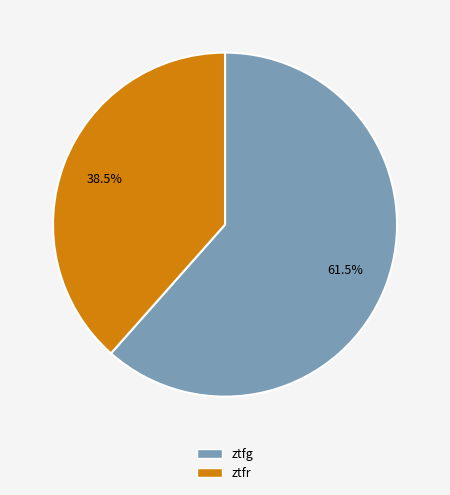

Is there a majority slice in this chart?

Yes